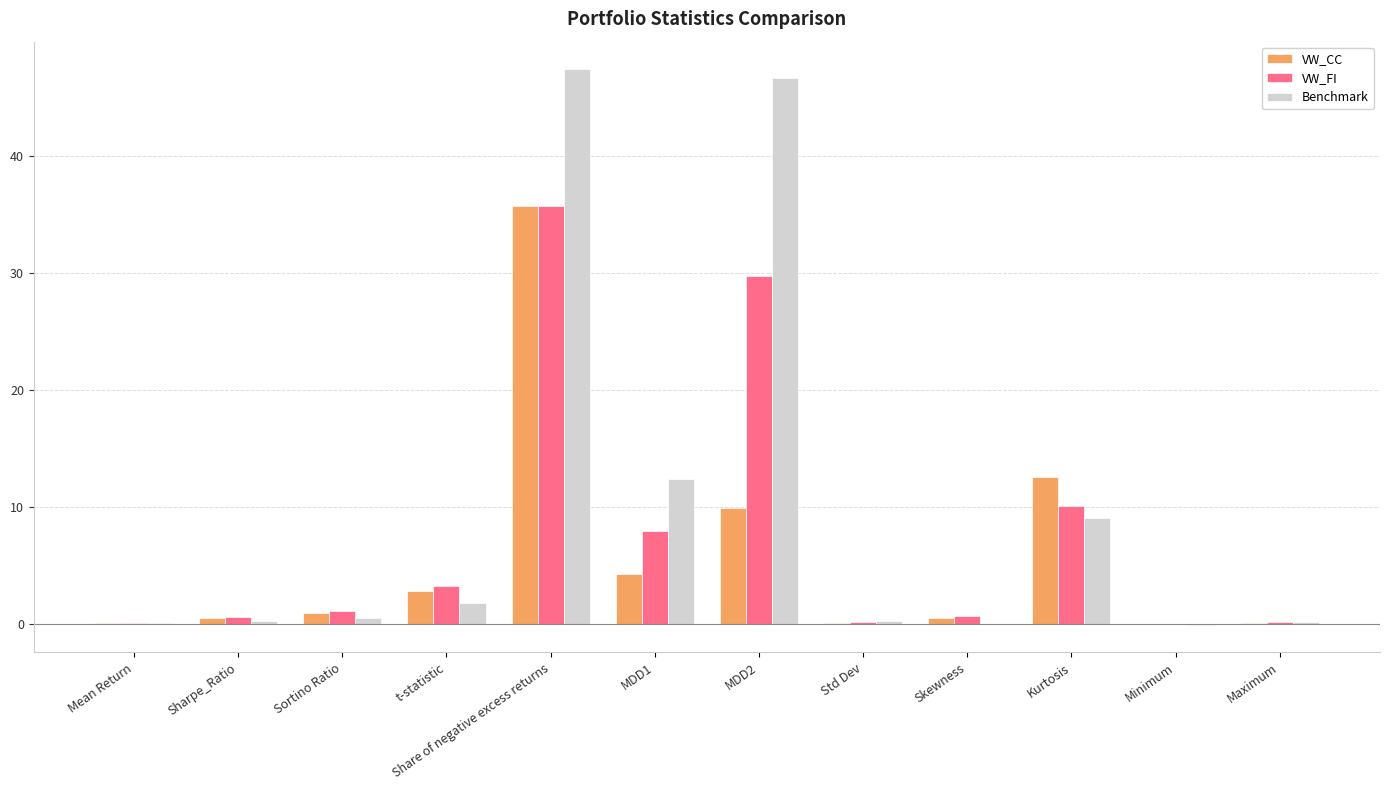

How many distinct data groups are displayed?

3